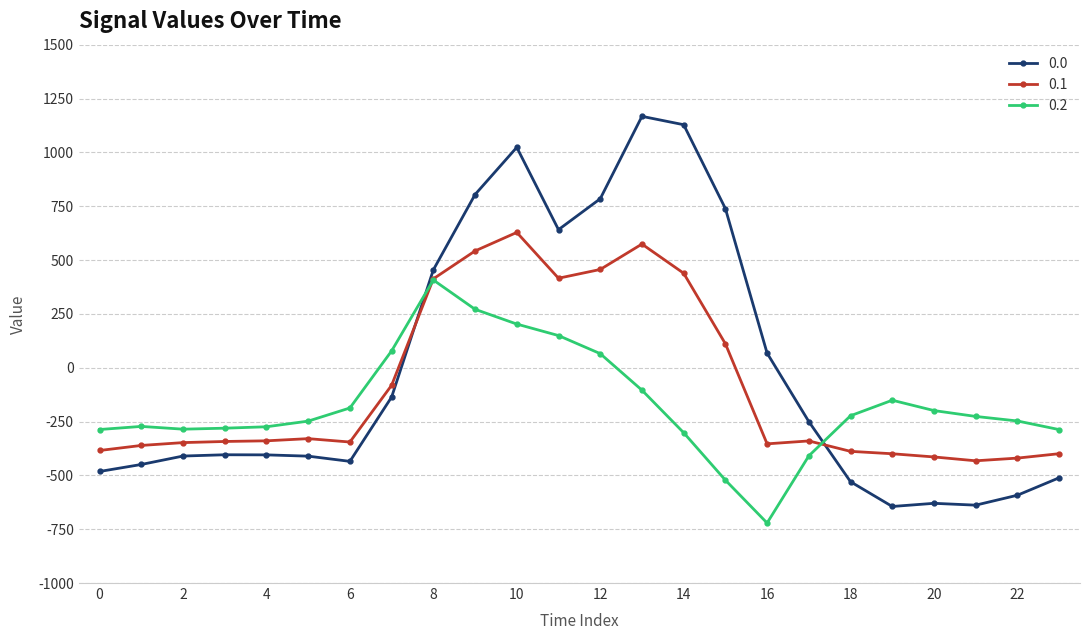

How many times do 0.1 and 0.0 cross each other?

2